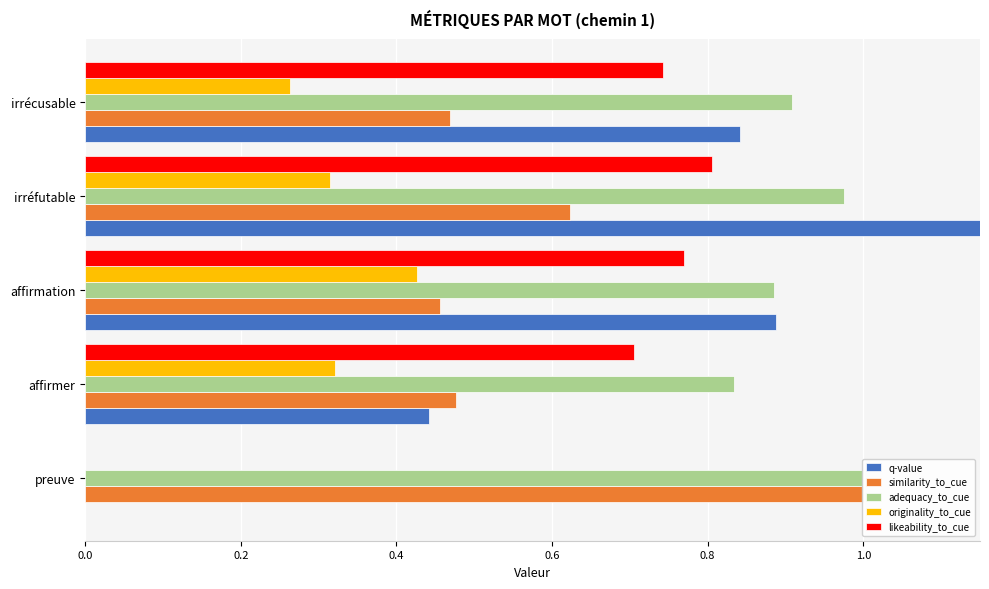

How many values in the originality_to_cue series exceed 0?

4